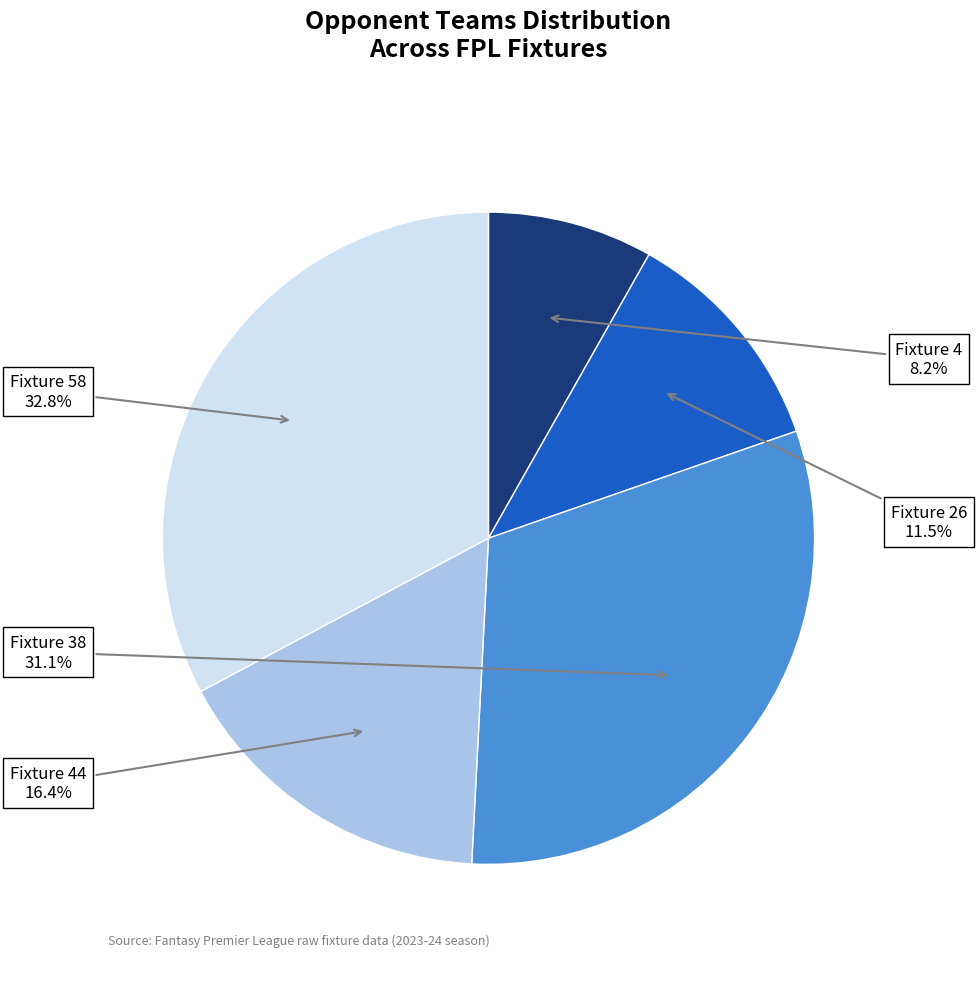

Between Fixture 44 and Fixture 4, which is larger?

Fixture 44